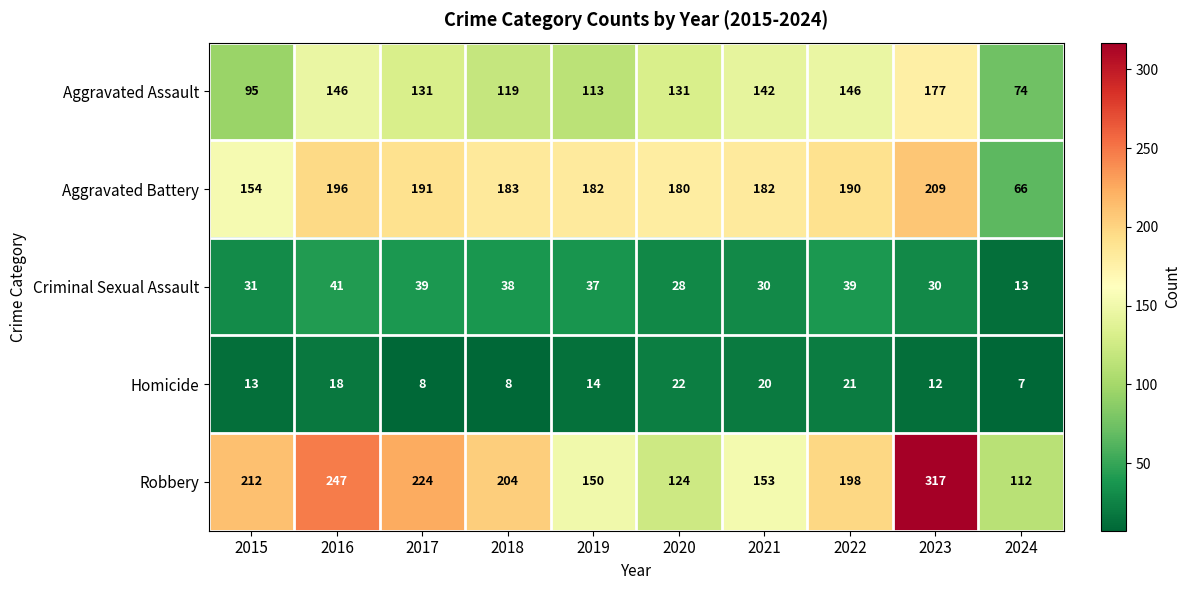

At how many categories does at least one series exceed 120?

9